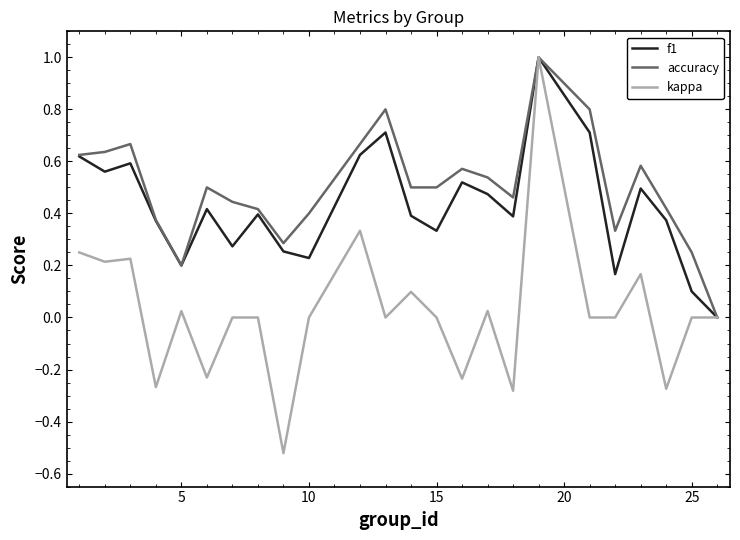

Which series has the widest spread of values?

kappa